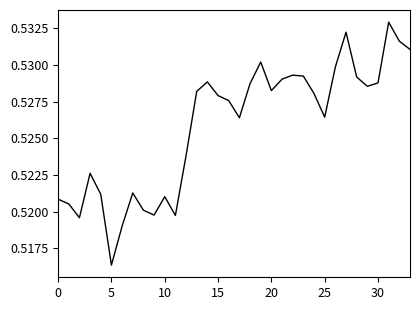

Count the values in the range 0 to 1.

34